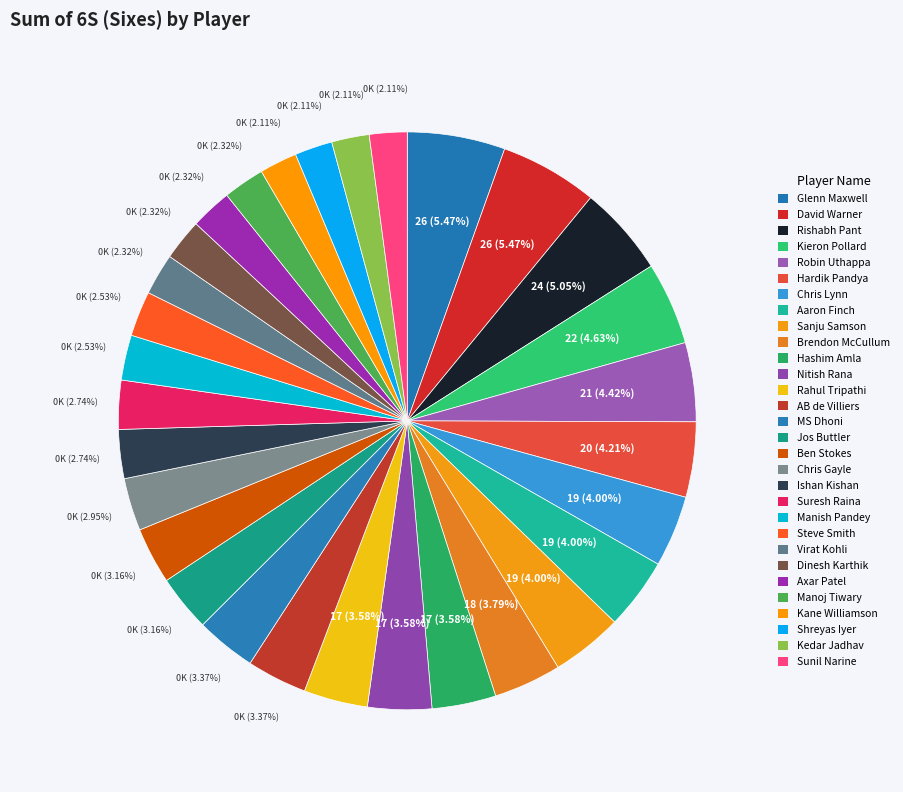

Which category has the biggest portion of the pie?

Glenn Maxwell